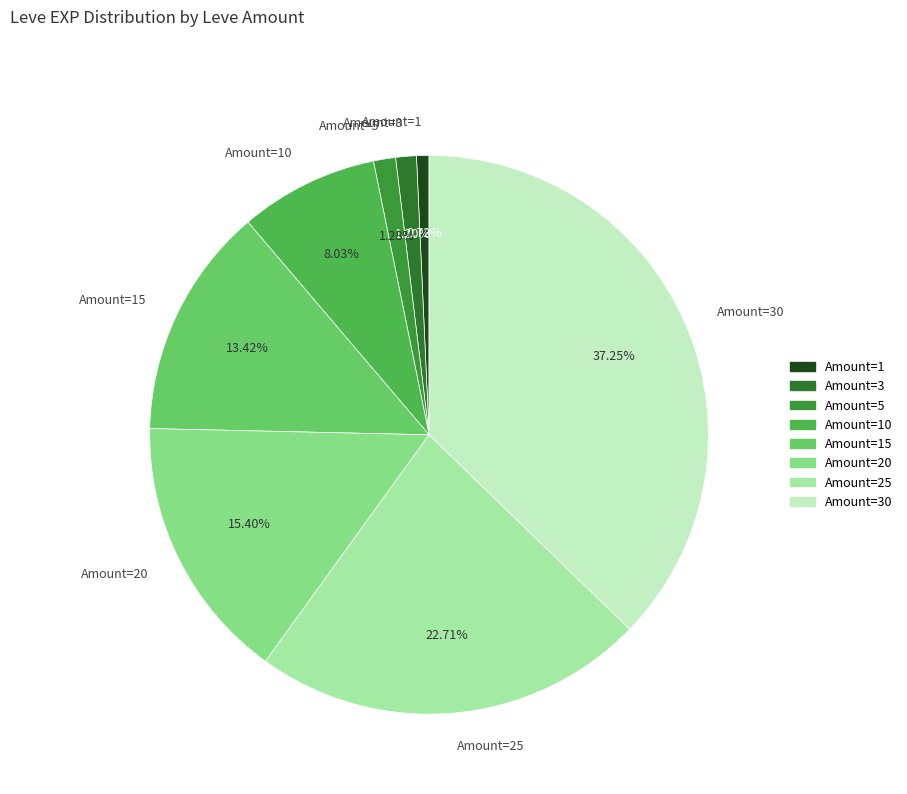

To the nearest percent, what is the difference between the largest and smallest slice percentages?

37%